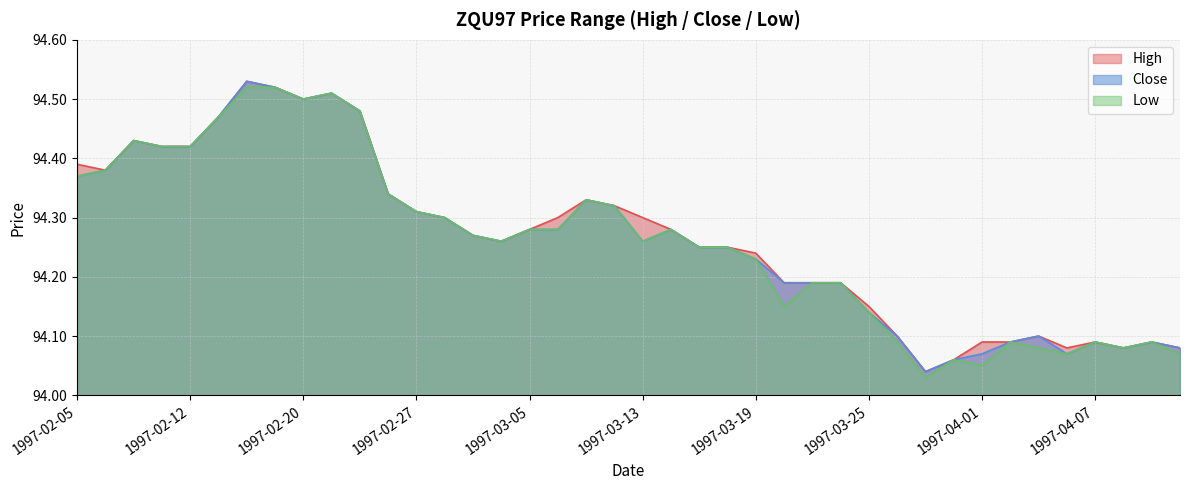

At which category does the chart reach its minimum across all series?

1997-03-27